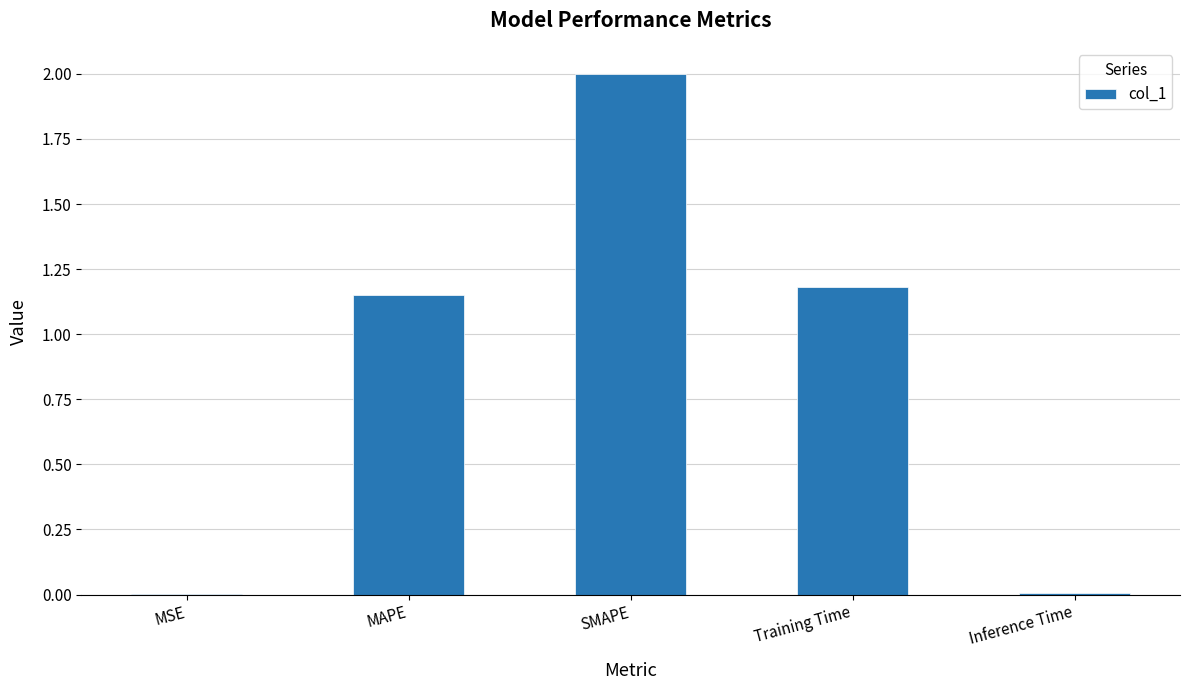

Is it true that the value at MAPE is 0.8?

False